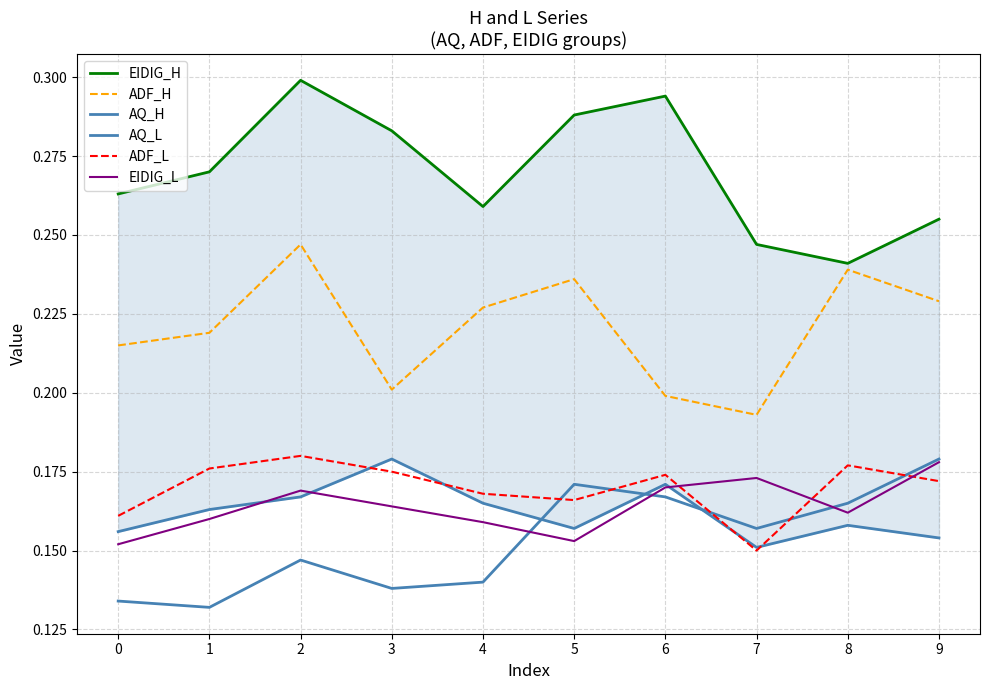

Between which two adjacent categories do EIDIG_L and AQ_L first intersect?

1 and 2